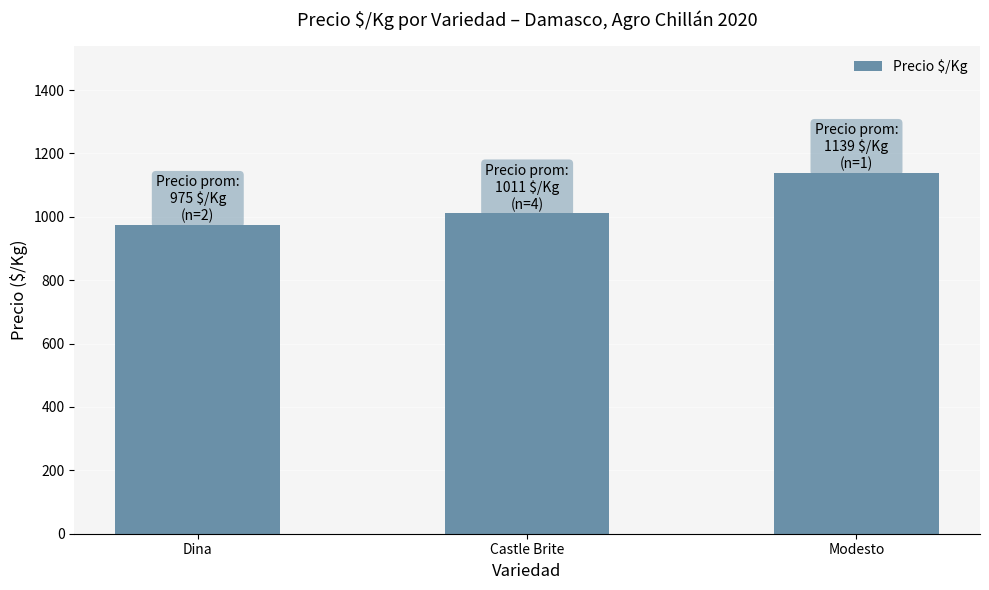

Where does the data first go above 1011?

Castle Brite